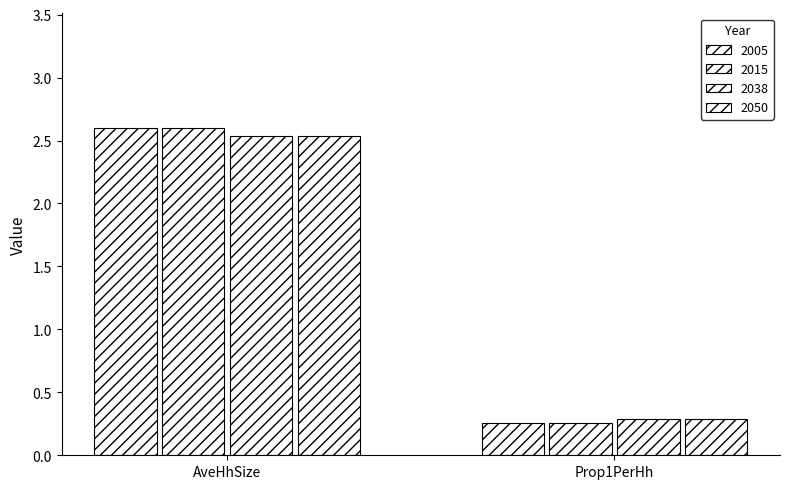

What is the approximate value of 2050 at Prop1PerHh?

0.3